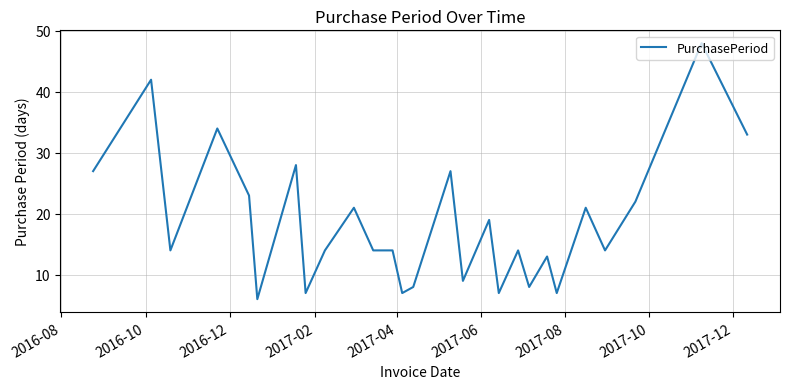

What is the greatest value displayed?

48